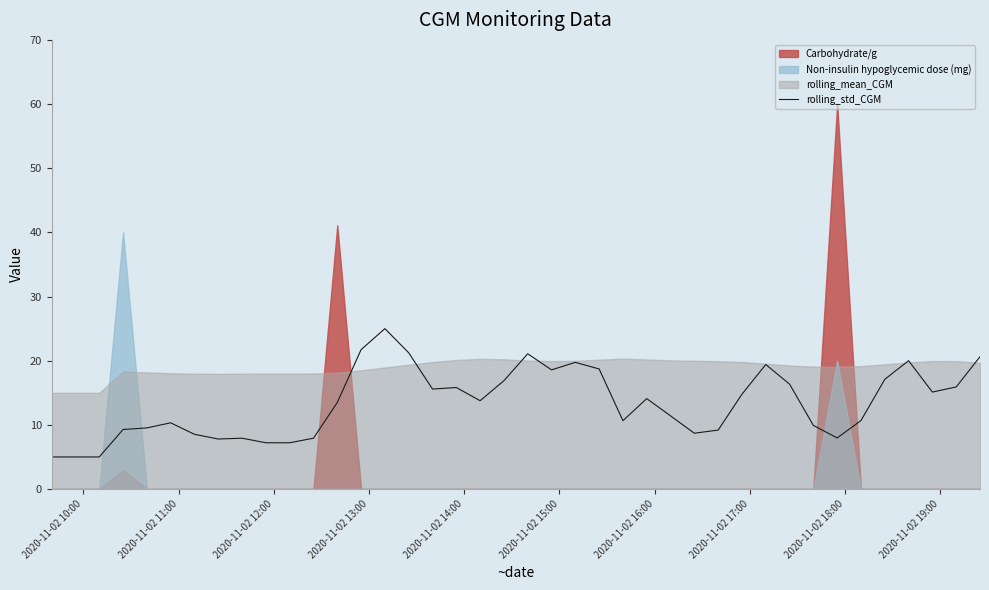

What is the minimum value for rolling_std_CGM?

5.0